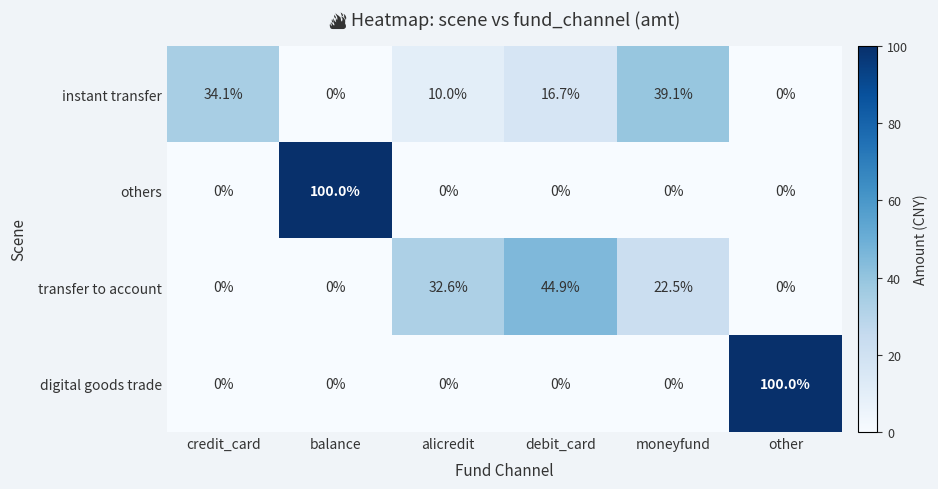

What is the greatest value displayed?

100.0